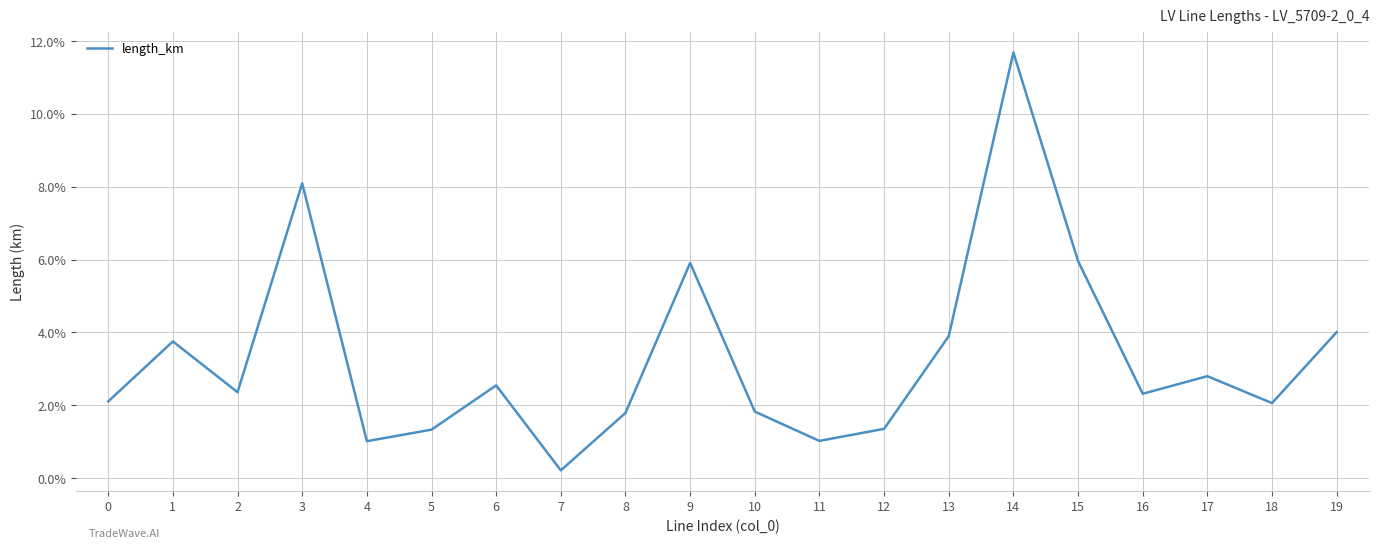

Between 11 and 18, which is larger?

18